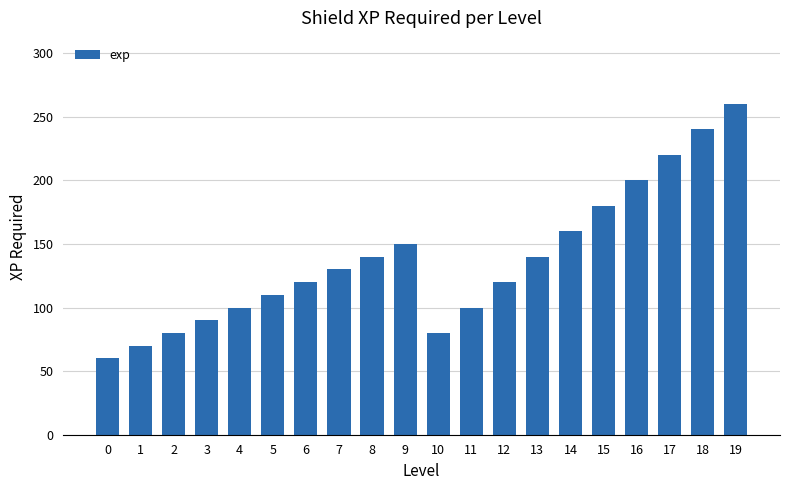

What is the maximum value shown in the chart?

260